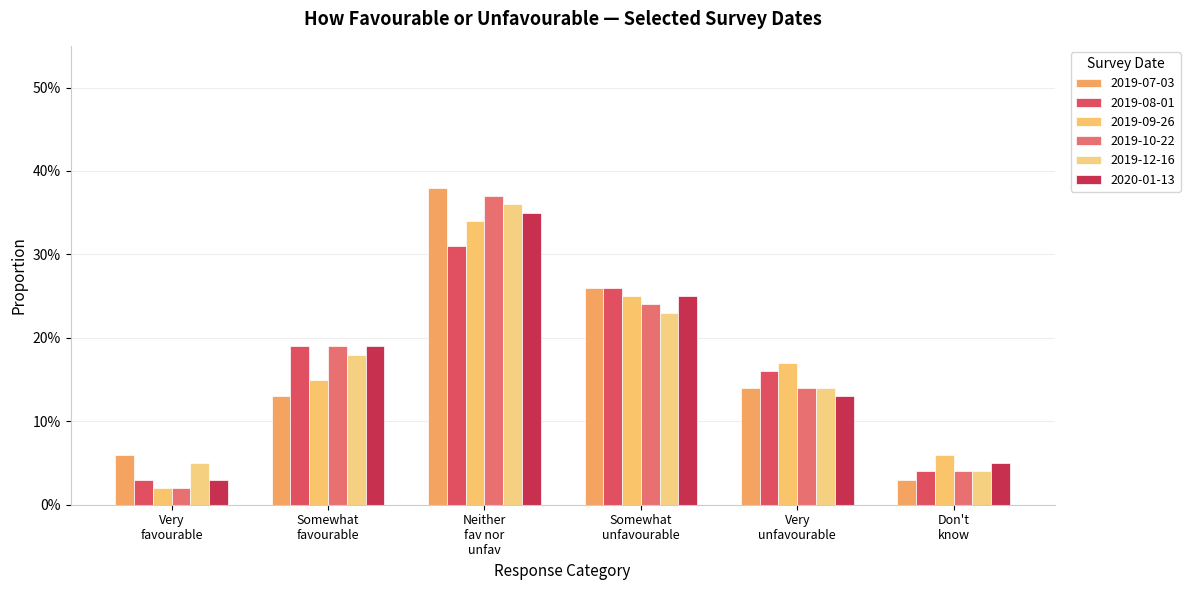

Reading left to right, what are all the values shown in this chart?

2019-07-03: 0.1	0.1	0.4	0.3	0.1	0.0
2019-08-01: 0.0	0.2	0.3	0.3	0.2	0.0
2019-09-26: 0.0	0.1	0.3	0.2	0.2	0.1
2019-10-22: 0.0	0.2	0.4	0.2	0.1	0.0
2019-12-16: 0.1	0.2	0.4	0.2	0.1	0.0
2020-01-13: 0.0	0.2	0.3	0.2	0.1	0.1